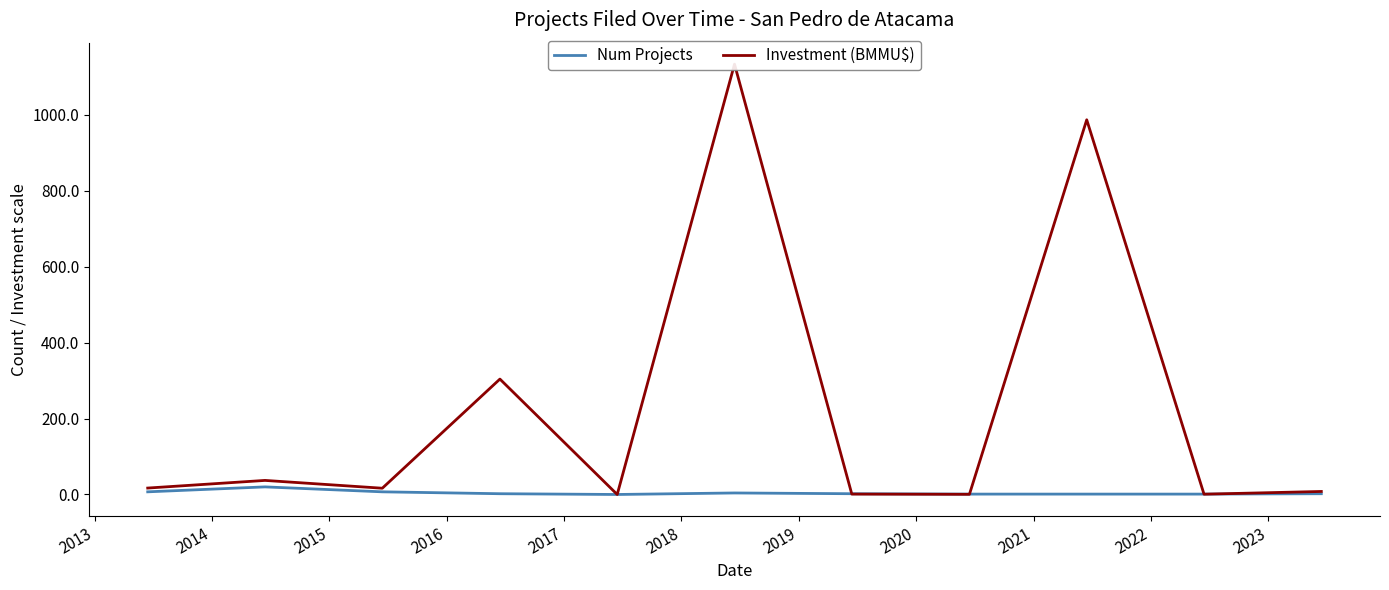

In Investment (BMMU$), how many points are lower than both neighbors (excluding endpoints)?

4